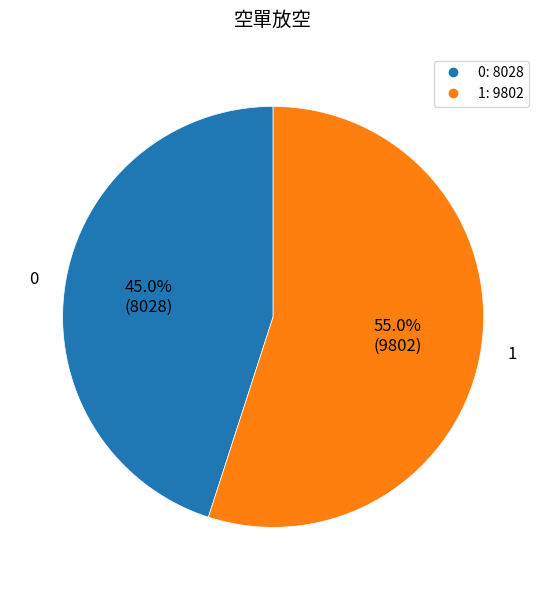

To the nearest percent, what is the difference between the 1 and 0 slice percentages?

10%